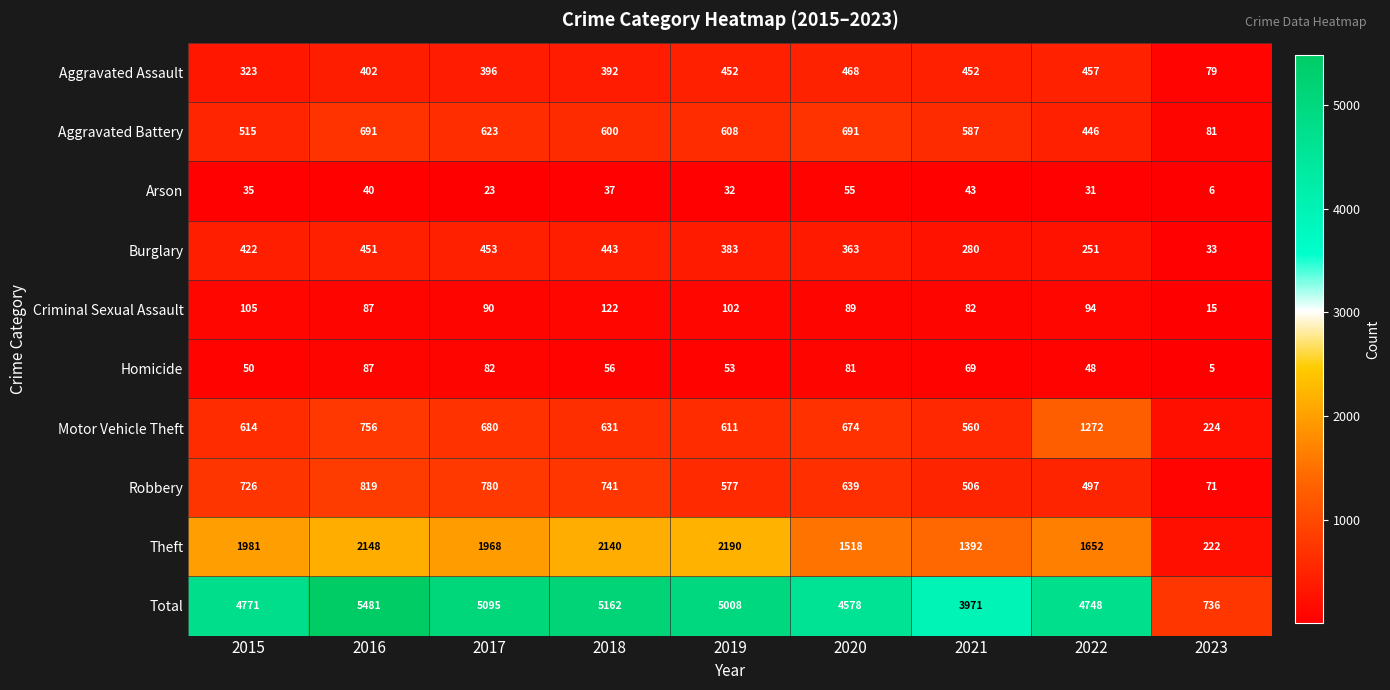

What is the minimum value shown in the chart?

5